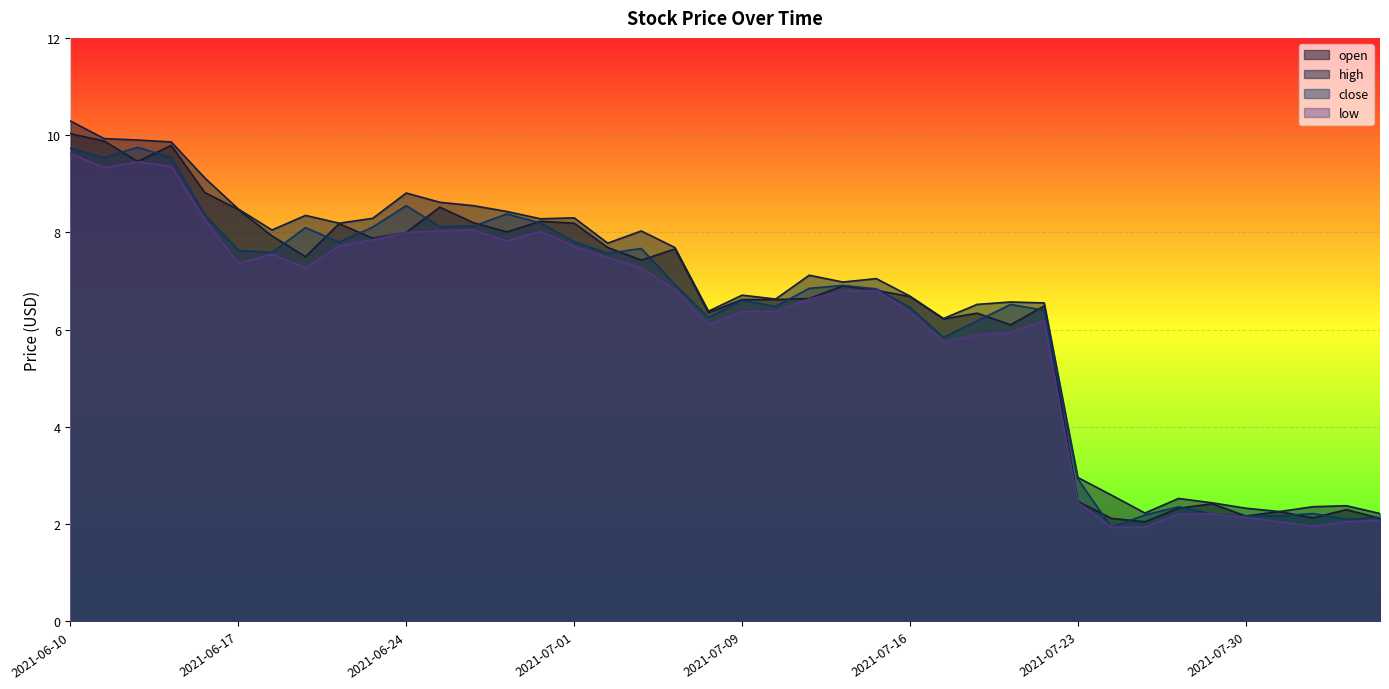

True or false: low and high cross at least once.

False